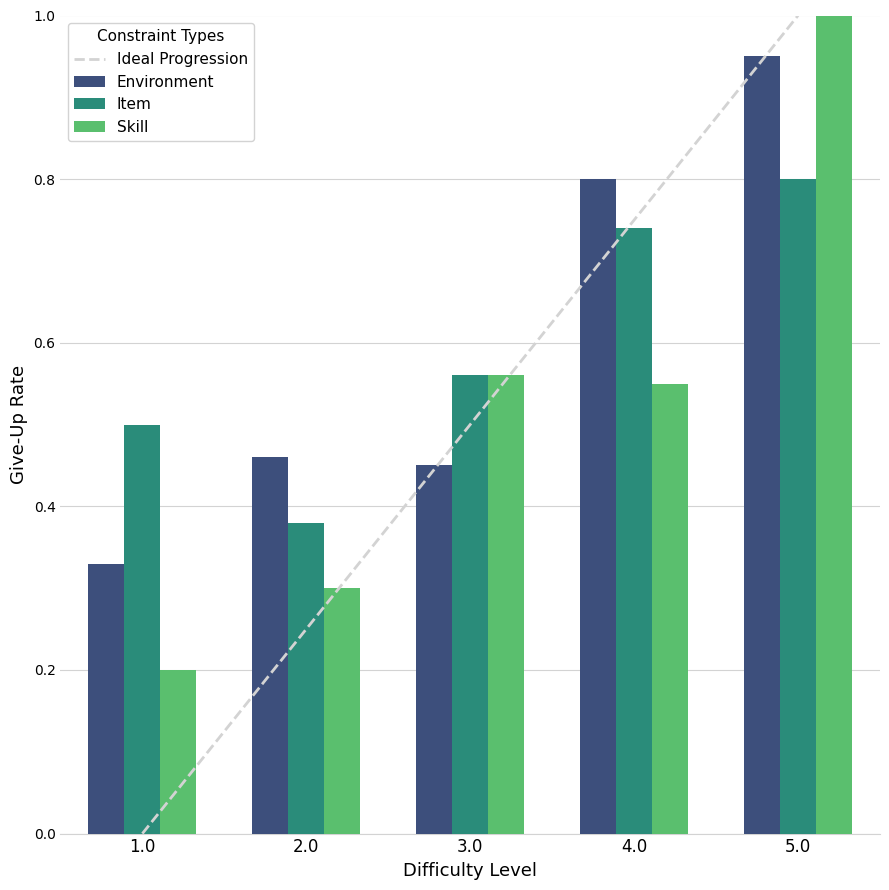

Which category has the highest value across all series?

5.0